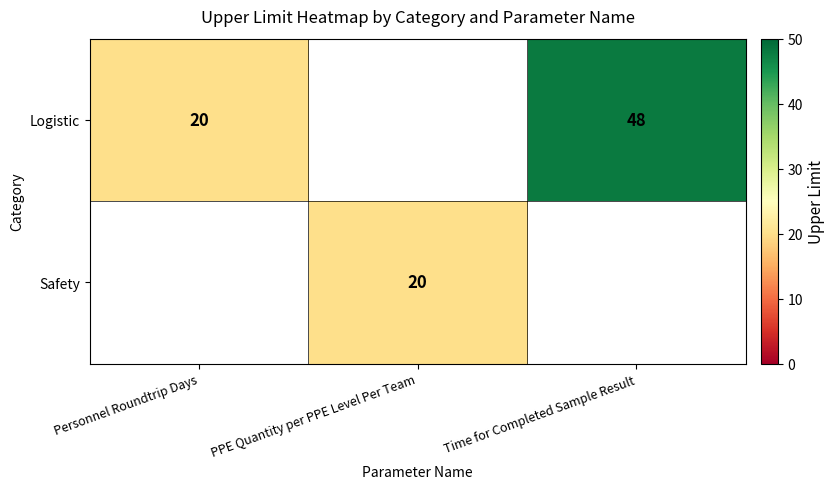

The value of Logistic at Time for Completed Sample Result is 48. True or false?

True